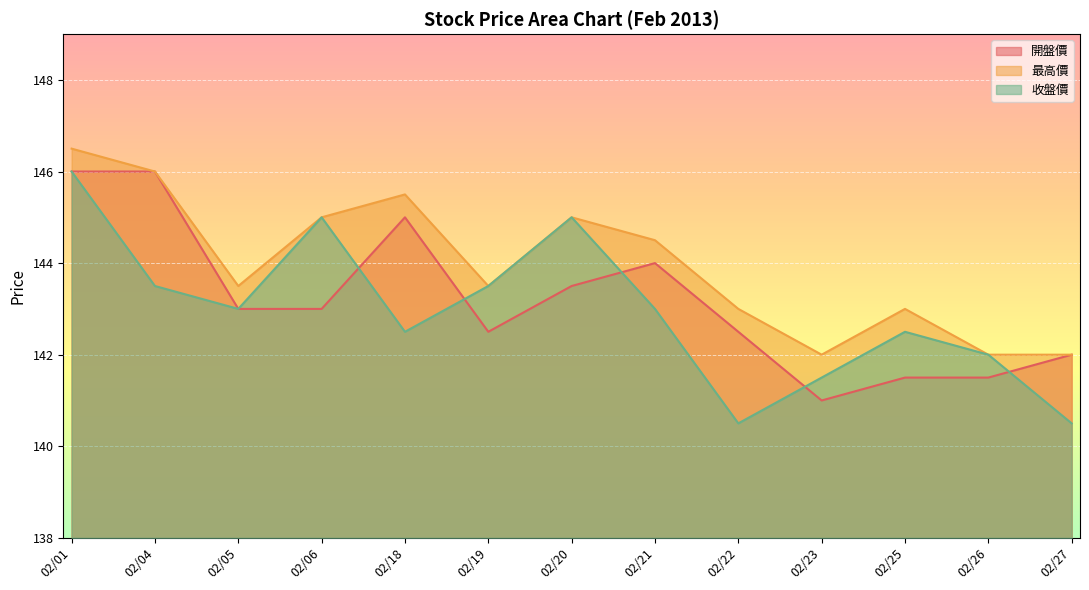

Reading left to right, extract all data points from this chart.

開盤價: 02/01=146.0	02/04=146.0	02/05=143.0	02/06=143.0	02/18=145.0	02/19=142.5	02/20=143.5	02/21=144.0	02/22=142.5	02/23=141.0	02/25=141.5	02/26=141.5	02/27=142.0
最高價: 02/01=146.5	02/04=146.0	02/05=143.5	02/06=145.0	02/18=145.5	02/19=143.5	02/20=145.0	02/21=144.5	02/22=143.0	02/23=142.0	02/25=143.0	02/26=142.0	02/27=142.0
收盤價: 02/01=146.0	02/04=143.5	02/05=143.0	02/06=145.0	02/18=142.5	02/19=143.5	02/20=145.0	02/21=143.0	02/22=140.5	02/23=141.5	02/25=142.5	02/26=142.0	02/27=140.5